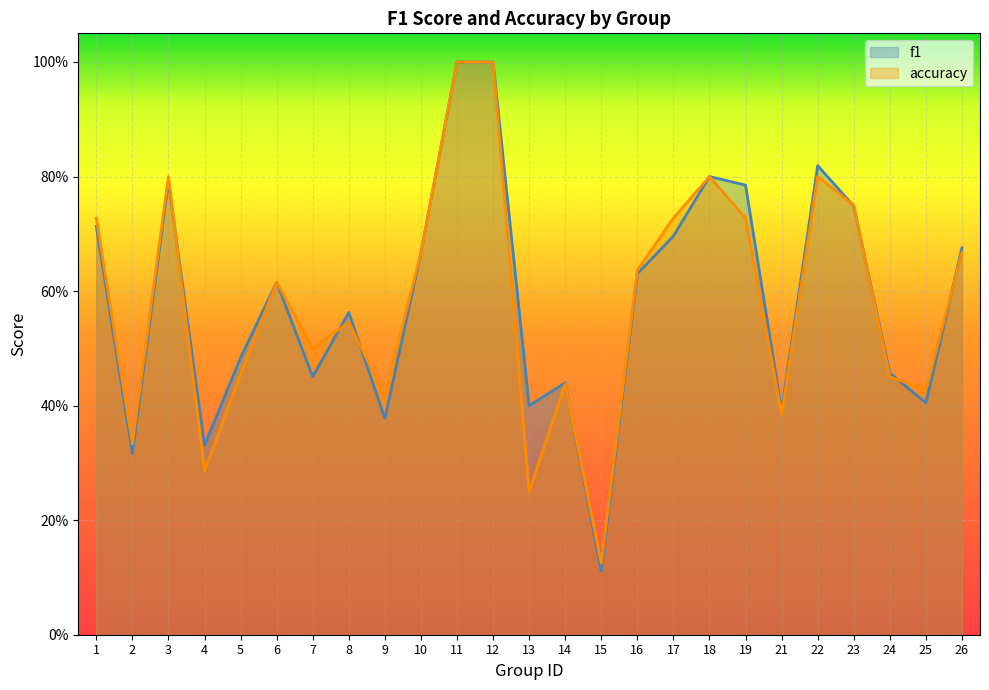

True or false: f1 has a value of 0.8 at 18.

True